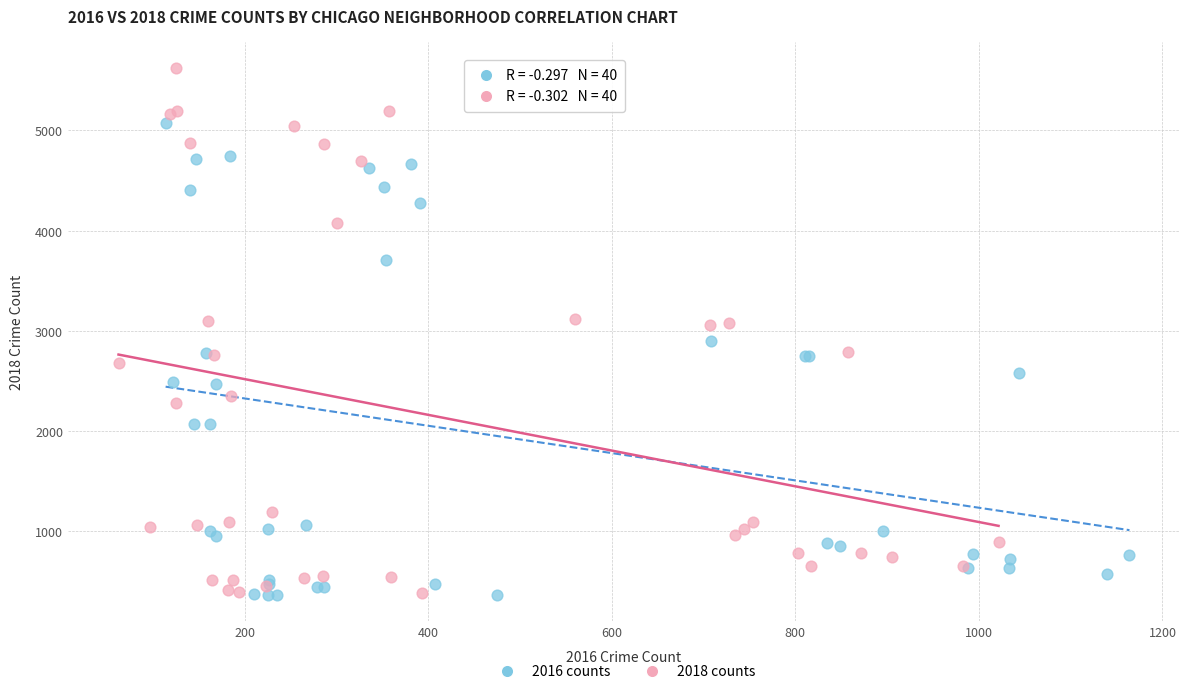

Which series has the largest Y range (max minus min)?

2018 counts